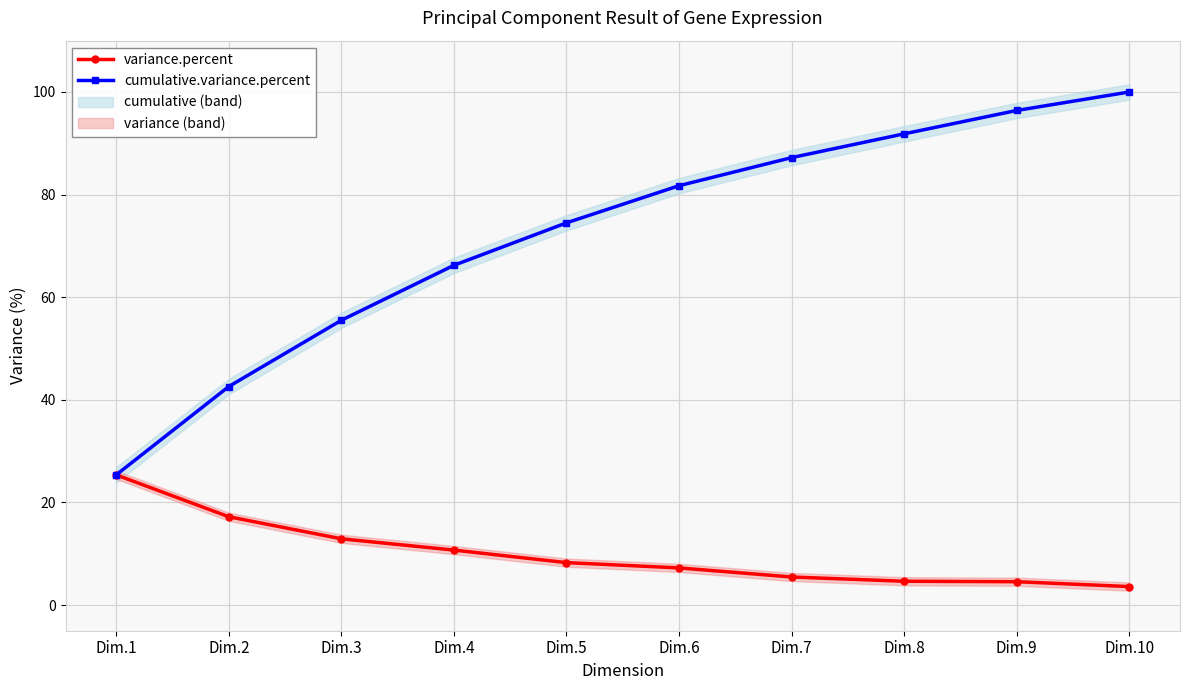

True or false: cumulative.variance.percent and variance.percent intersect in this chart.

False